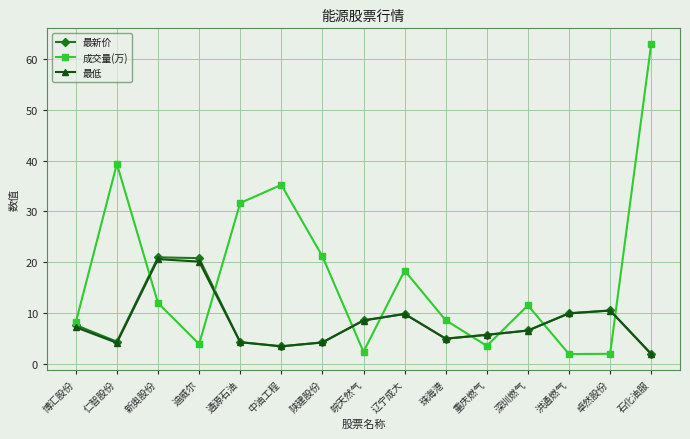

True or false: 成交量(万) and 最低 cross at least once.

True